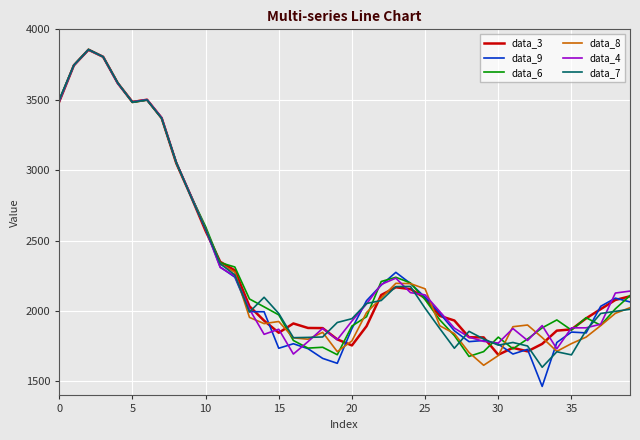

What are all the series names shown in the legend?

data_3, data_9, data_6, data_8, data_4, data_7